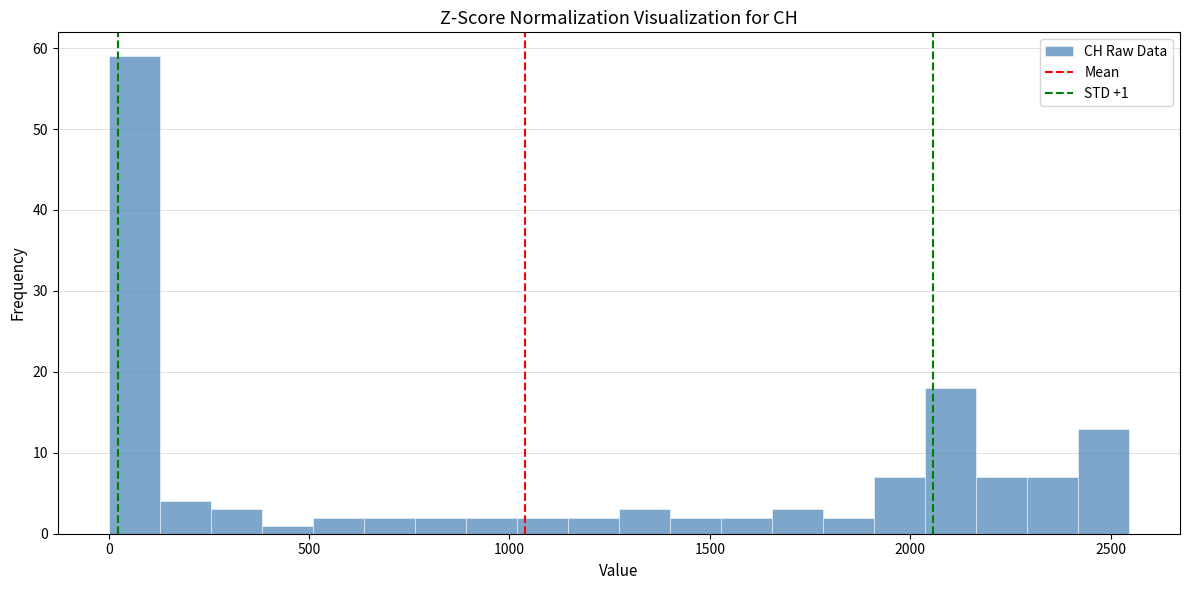

Around what value on the x-axis is the tallest bar? Give the approximate position of its centre, as read against the axis.

50